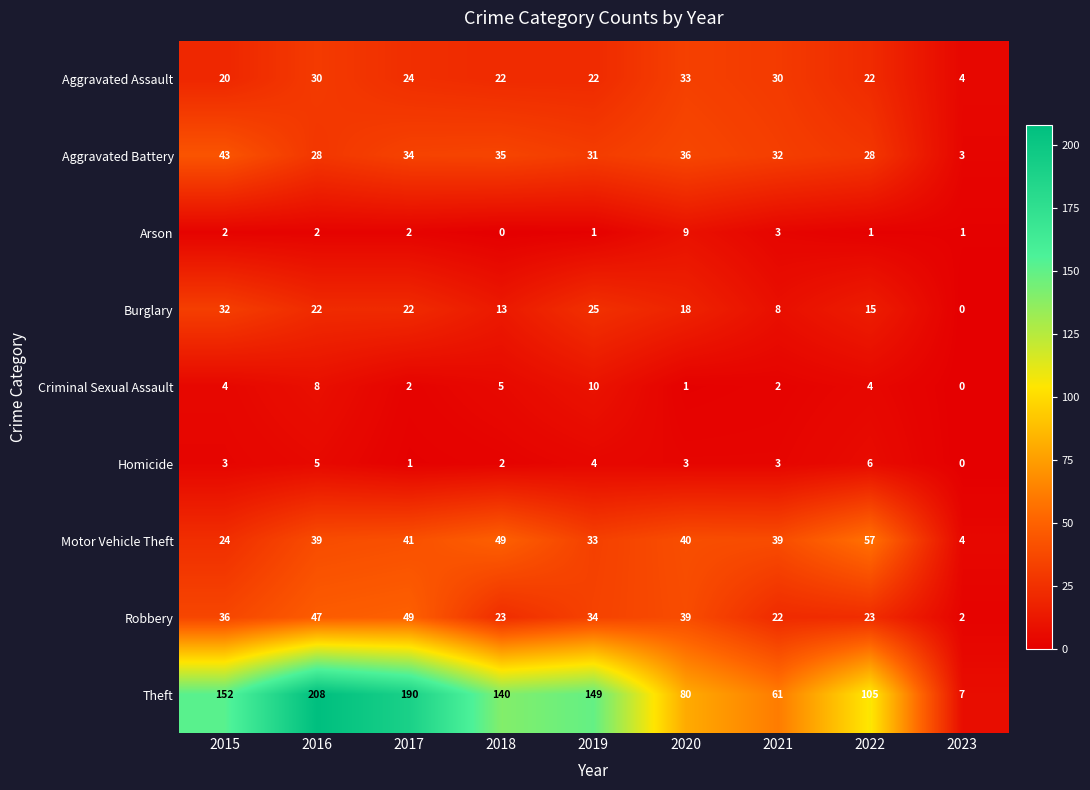

What is the difference between the Criminal Sexual Assault values at 2020 and 2019?

9